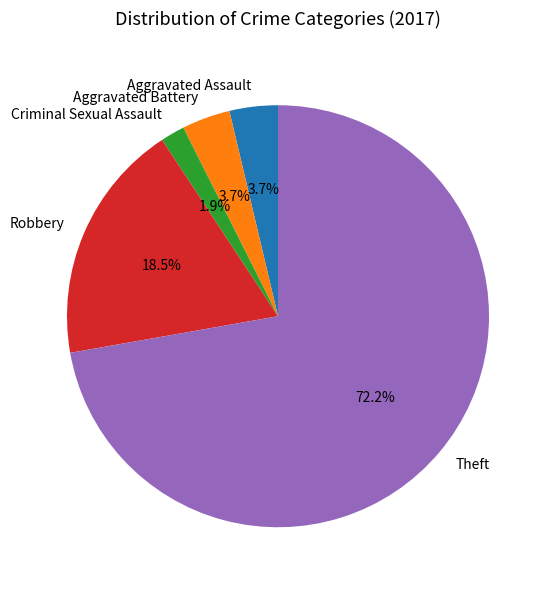

How many slices are in this pie chart?

5